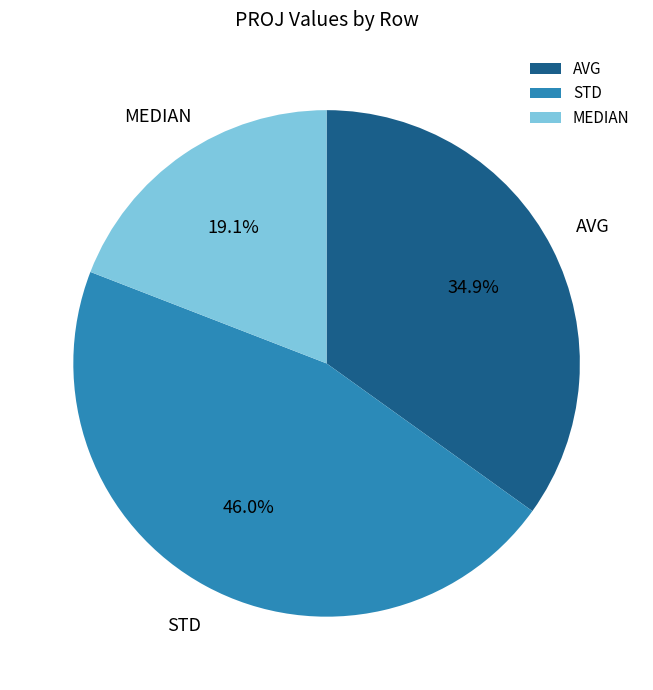

The MEDIAN slice represents 19% of the pie. True or false?

True